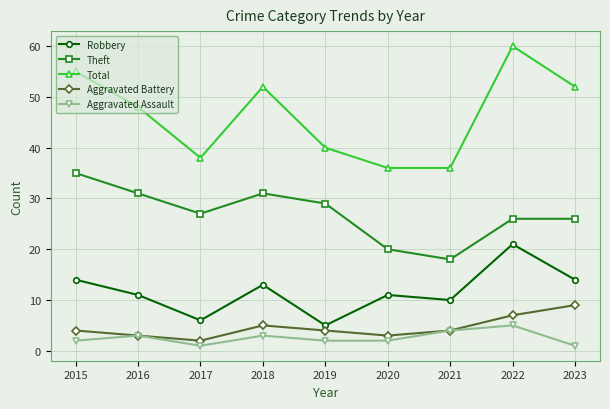

Reading left to right, transcribe all the data shown in this chart.

Robbery: 2015=14	2016=11	2017=6	2018=13	2019=5	2020=11	2021=10	2022=21	2023=14
Theft: 2015=35	2016=31	2017=27	2018=31	2019=29	2020=20	2021=18	2022=26	2023=26
Total: 2015=55	2016=48	2017=38	2018=52	2019=40	2020=36	2021=36	2022=60	2023=52
Aggravated Battery: 2015=4	2016=3	2017=2	2018=5	2019=4	2020=3	2021=4	2022=7	2023=9
Aggravated Assault: 2015=2	2016=3	2017=1	2018=3	2019=2	2020=2	2021=4	2022=5	2023=1